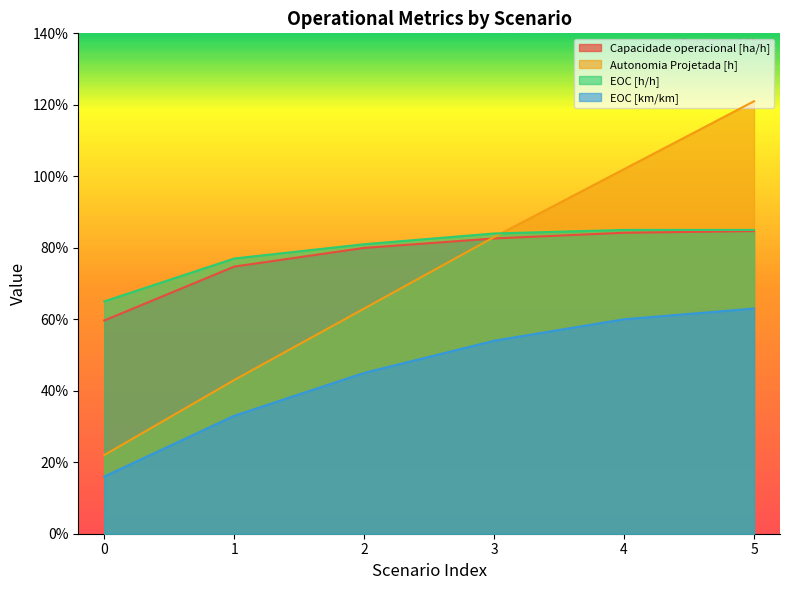

Reading right to left, transcribe all the data shown in this chart.

Capacidade operacional [ha/h]: 0.8	0.8	0.8	0.8	0.7	0.6
Autonomia Projetada [h]: 1.2	1.0	0.8	0.6	0.4	0.2
EOC [h/h]: 0.8	0.8	0.8	0.8	0.8	0.7
EOC [km/km]: 0.6	0.6	0.5	0.5	0.3	0.2